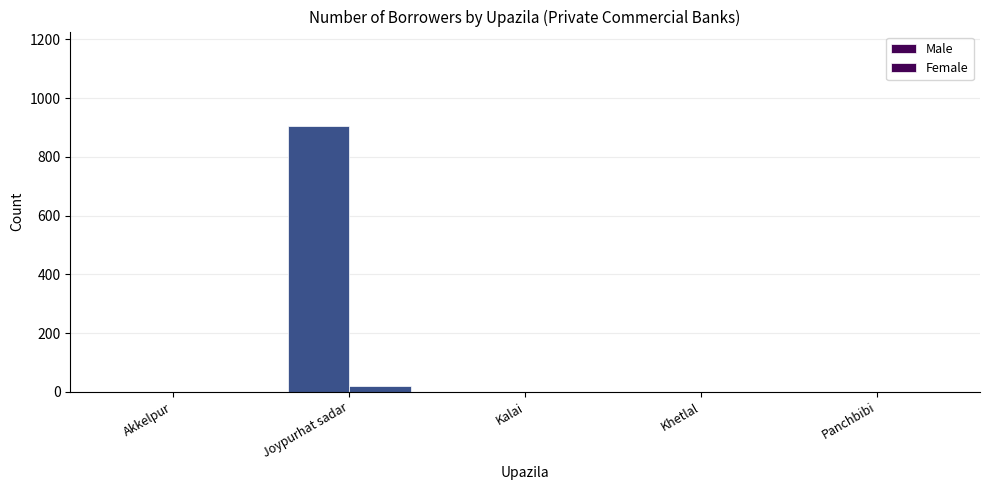

Rank the series at Joypurhat sadar from highest to lowest value.

Male, Female